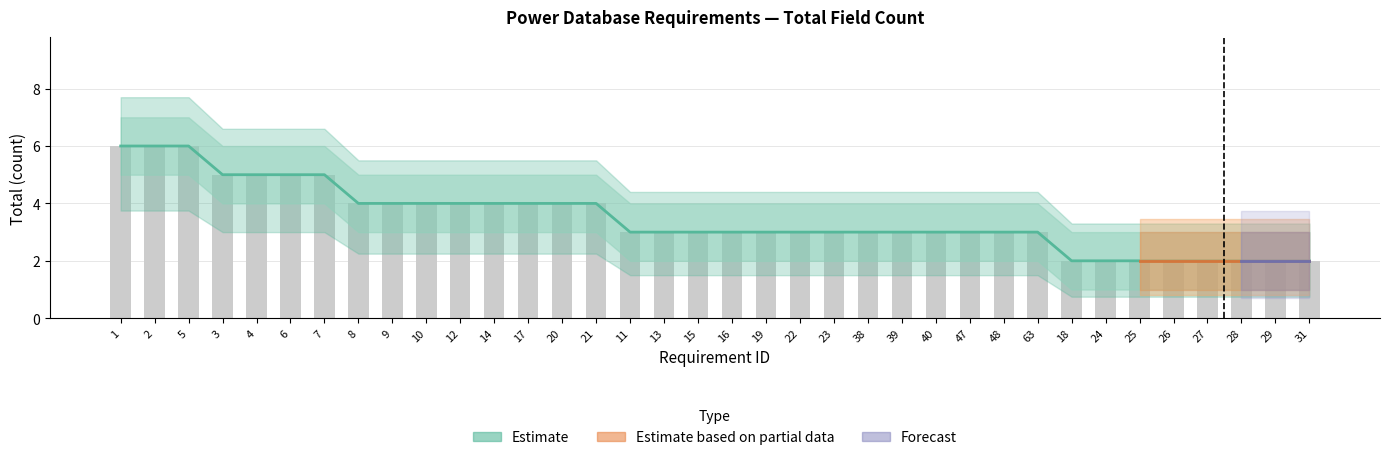

What is the difference between the second highest and minimum values?

4